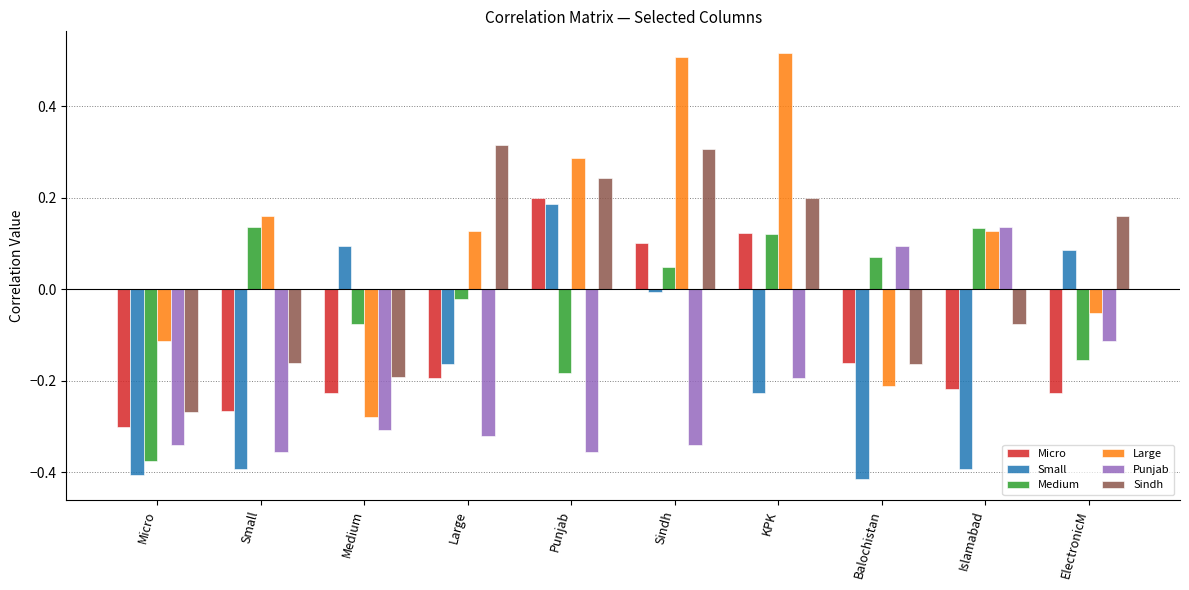

What is the sum of the Punjab values at Punjab and Large?

-0.7